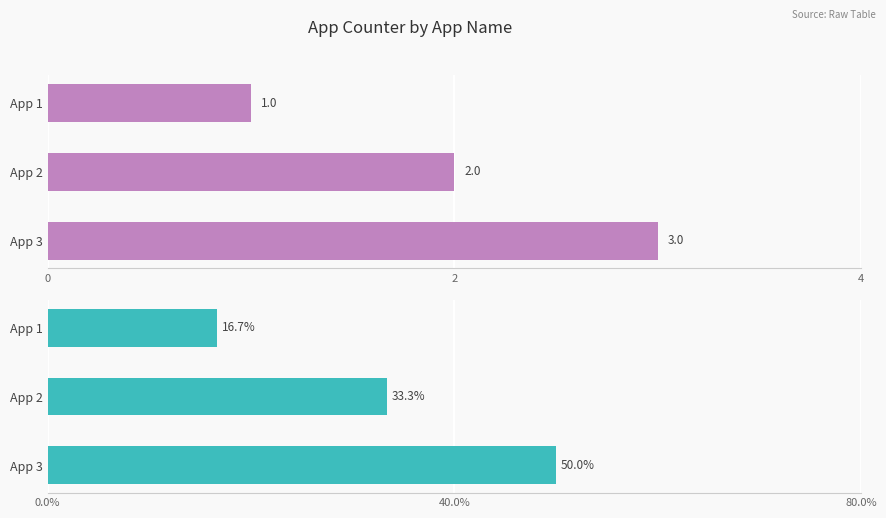

True or false: App counter has a value of 0.4 at App 1.

False